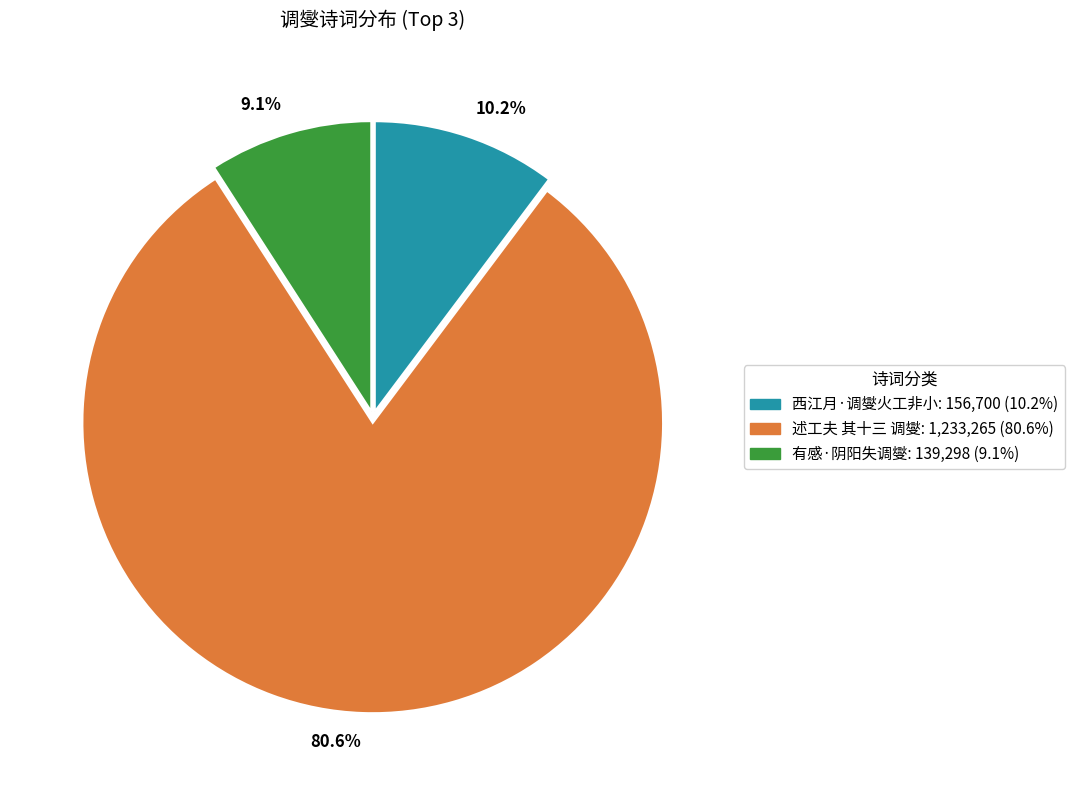

Count the number of slices in the pie.

3